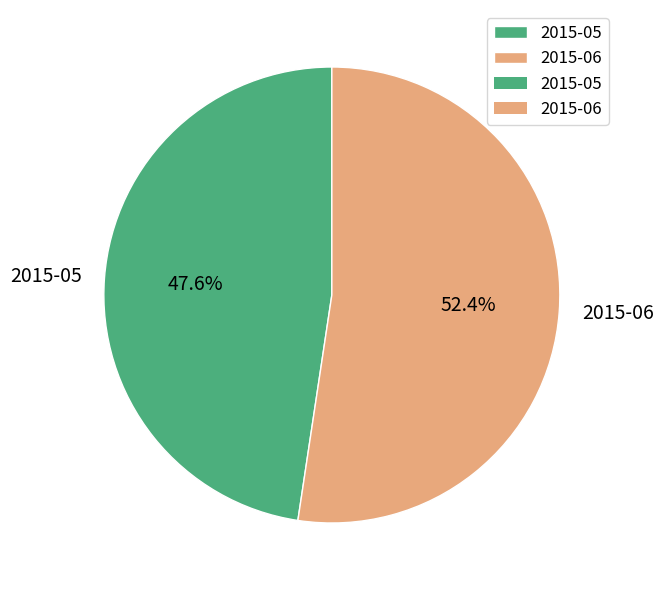

To the nearest percent, what percentage of the pie is 2015-05?

48%